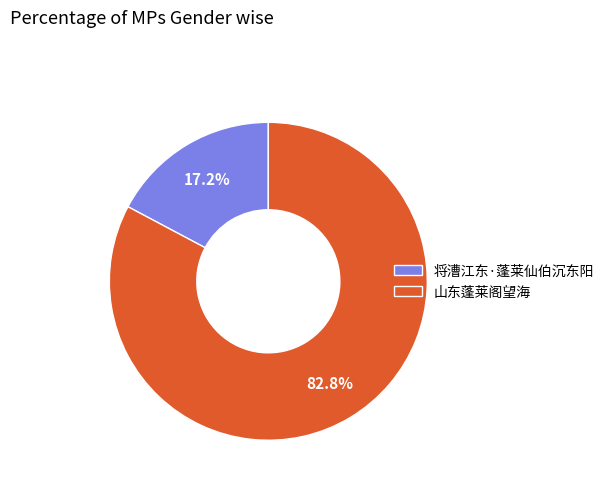

How much of the chart is everything except 将漕江东·蓬莱仙伯沉东阳?

82.8%